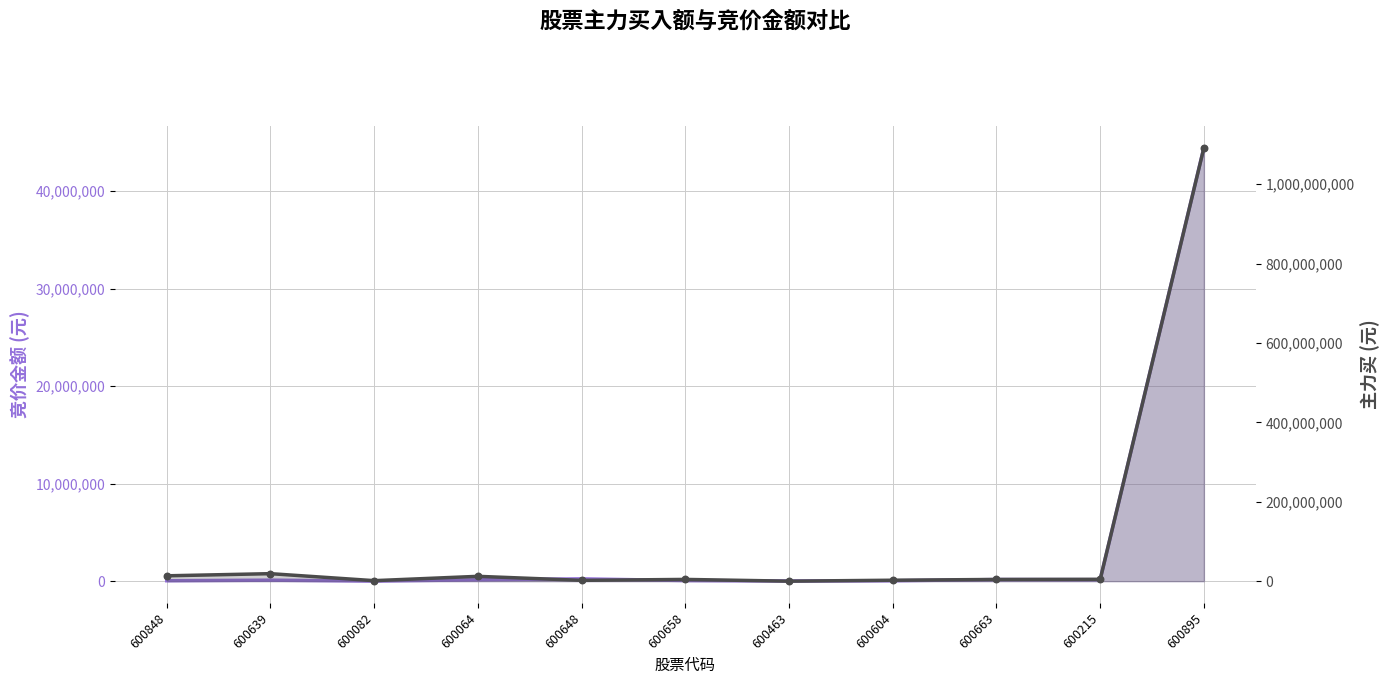

Which series contains the highest Y value?

主力买